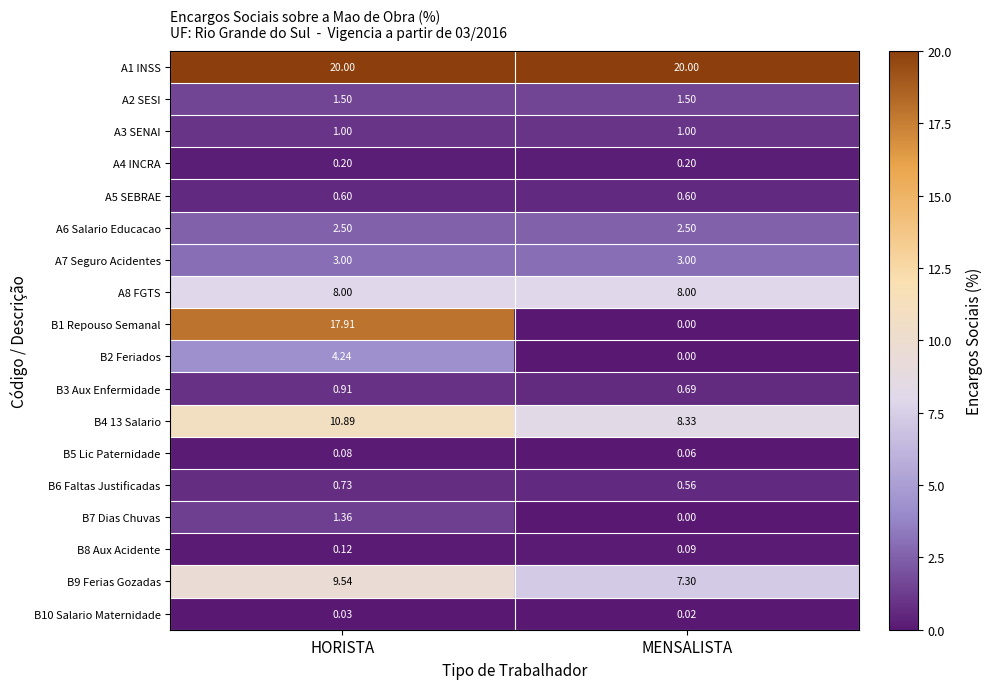

Which series has the largest total across all categories?

A1 INSS